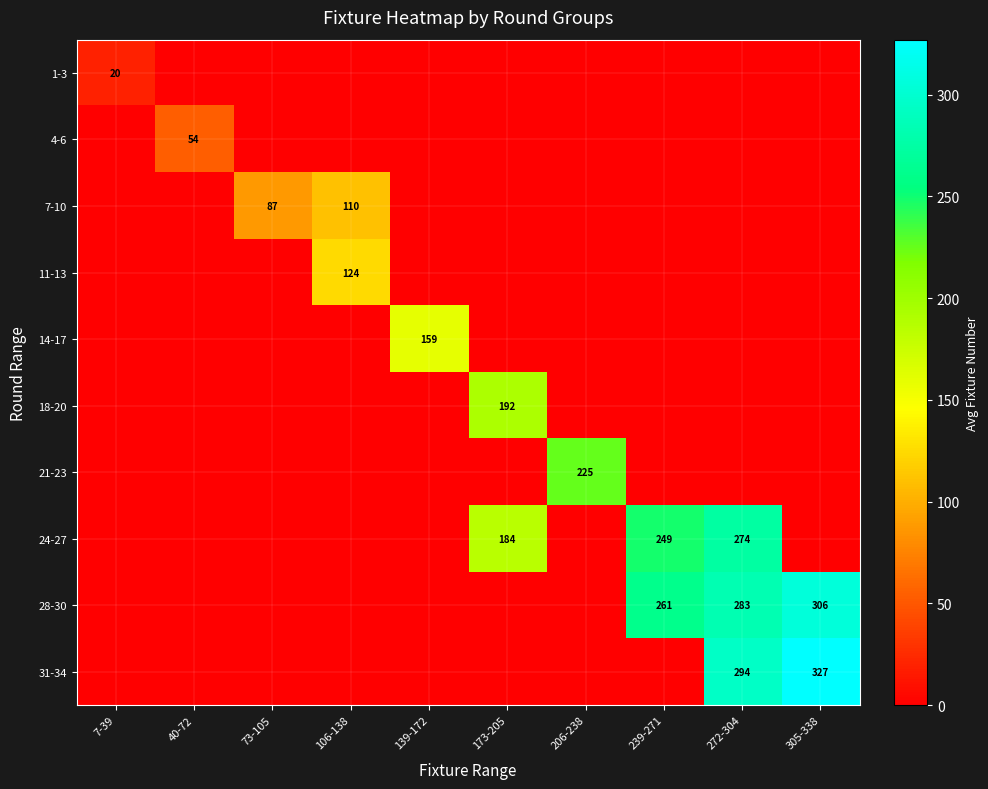

True or false: 1-3 has a value of 20 at 7-39.

True